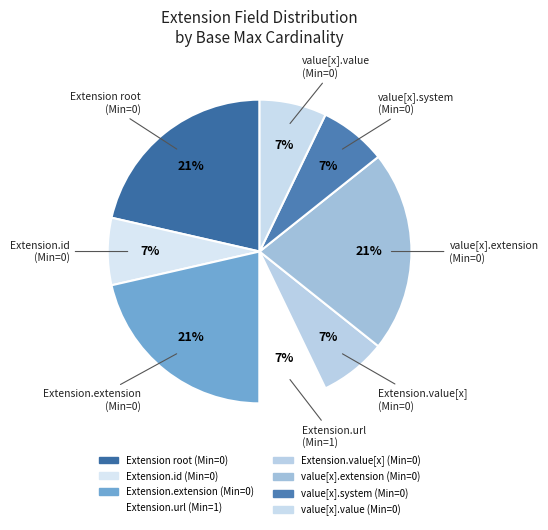

Count the number of slices in the pie.

8